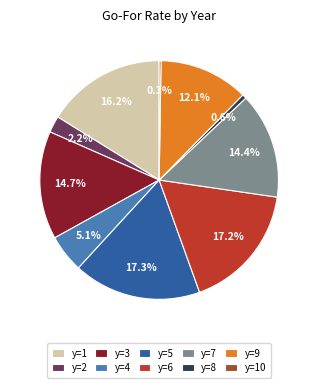

The y=8 slice represents 11% of the pie. True or false?

False